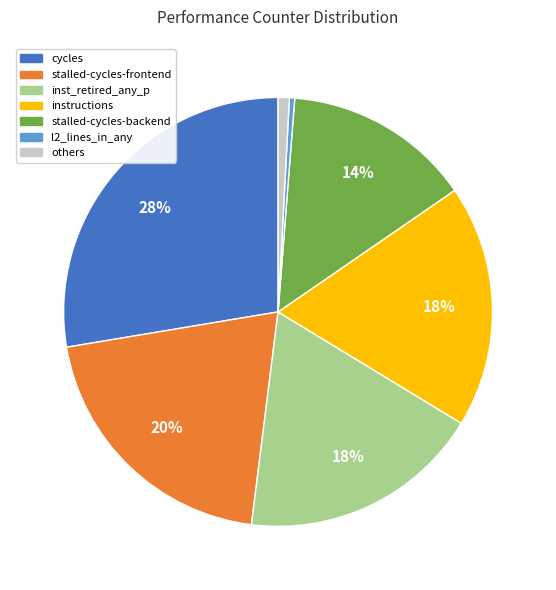

What is the ratio of the value at inst_retired_any_p to the value at stalled-cycles-frontend?

0.9